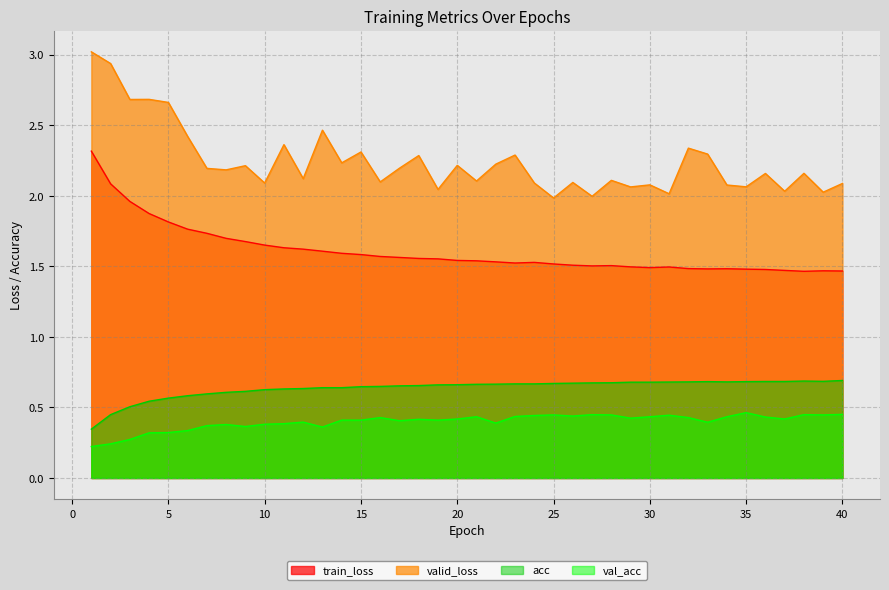

Reading right to left, list all the values displayed in this chart.

train_loss: 40=1.5	39=1.5	38=1.5	37=1.5	36=1.5	35=1.5	34=1.5	33=1.5	32=1.5	31=1.5	30=1.5	29=1.5	28=1.5	27=1.5	26=1.5	25=1.5	24=1.5	23=1.5	22=1.5	21=1.5	20=1.5	19=1.6	18=1.6	17=1.6	16=1.6	15=1.6	14=1.6	13=1.6	12=1.6	11=1.6	10=1.7	9=1.7	8=1.7	7=1.7	6=1.8	5=1.8	4=1.9	3=2.0	2=2.1	1=2.3
valid_loss: 40=2.1	39=2.0	38=2.2	37=2.0	36=2.2	35=2.1	34=2.1	33=2.3	32=2.3	31=2.0	30=2.1	29=2.1	28=2.1	27=2.0	26=2.1	25=2.0	24=2.1	23=2.3	22=2.2	21=2.1	20=2.2	19=2.0	18=2.3	17=2.2	16=2.1	15=2.3	14=2.2	13=2.5	12=2.1	11=2.4	10=2.1	9=2.2	8=2.2	7=2.2	6=2.4	5=2.7	4=2.7	3=2.7	2=2.9	1=3.0
acc: 40=0.7	39=0.7	38=0.7	37=0.7	36=0.7	35=0.7	34=0.7	33=0.7	32=0.7	31=0.7	30=0.7	29=0.7	28=0.7	27=0.7	26=0.7	25=0.7	24=0.7	23=0.7	22=0.7	21=0.7	20=0.7	19=0.7	18=0.7	17=0.7	16=0.6	15=0.6	14=0.6	13=0.6	12=0.6	11=0.6	10=0.6	9=0.6	8=0.6	7=0.6	6=0.6	5=0.6	4=0.5	3=0.5	2=0.4	1=0.3
val_acc: 40=0.5	39=0.4	38=0.4	37=0.4	36=0.4	35=0.5	34=0.4	33=0.4	32=0.4	31=0.4	30=0.4	29=0.4	28=0.4	27=0.4	26=0.4	25=0.4	24=0.4	23=0.4	22=0.4	21=0.4	20=0.4	19=0.4	18=0.4	17=0.4	16=0.4	15=0.4	14=0.4	13=0.4	12=0.4	11=0.4	10=0.4	9=0.4	8=0.4	7=0.4	6=0.3	5=0.3	4=0.3	3=0.3	2=0.2	1=0.2